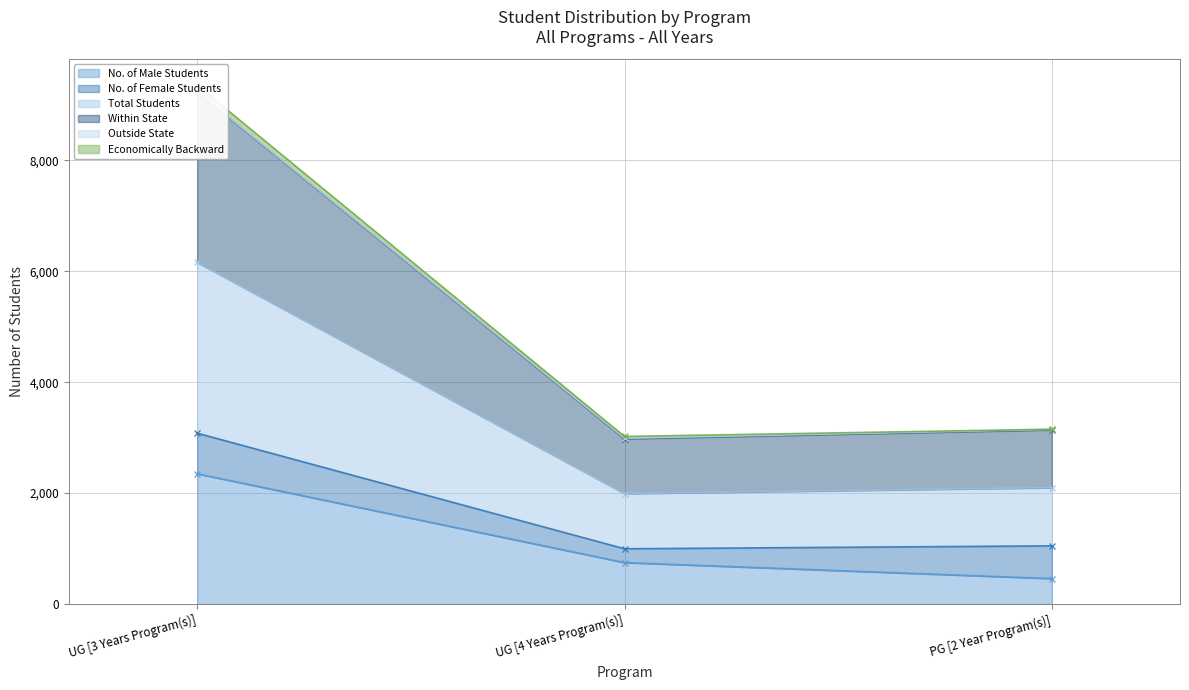

Which series has the widest spread of values?

Within State